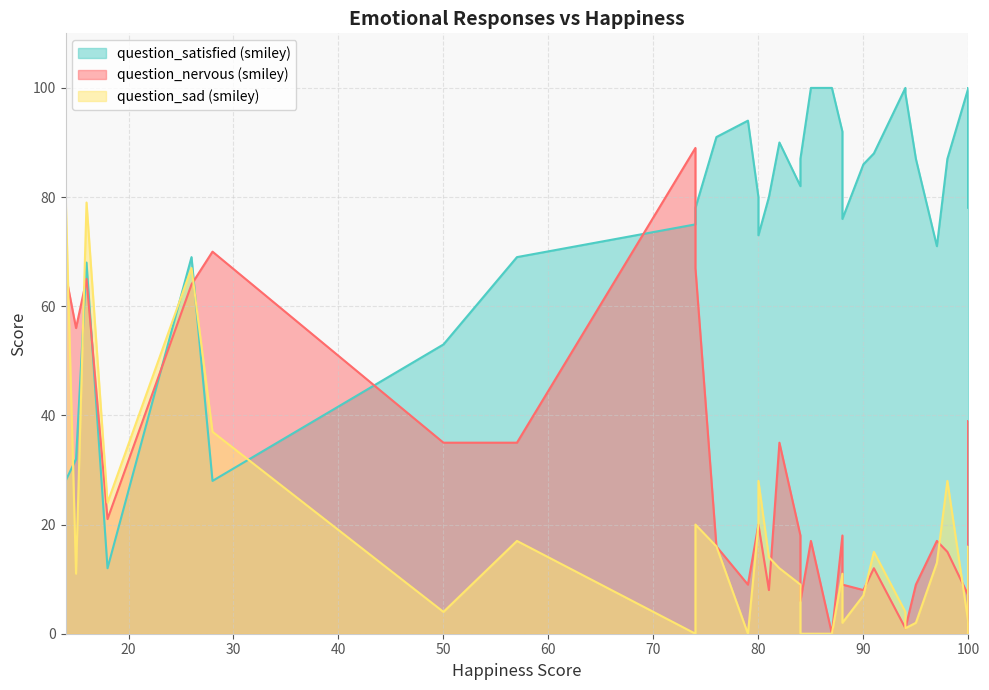

True or false: question_satisfied (smiley) and question_sad (smiley) intersect in this chart.

True